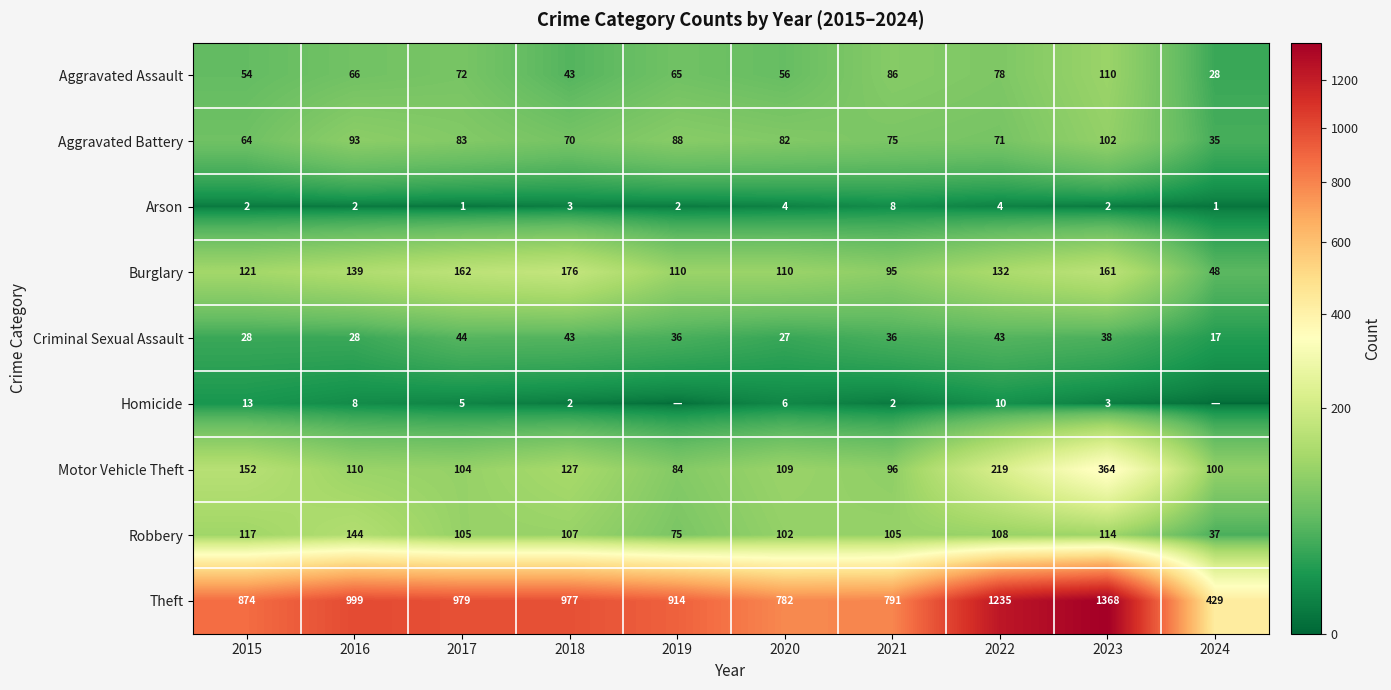

The Homicide series shows 1 at 2021. True or false?

False